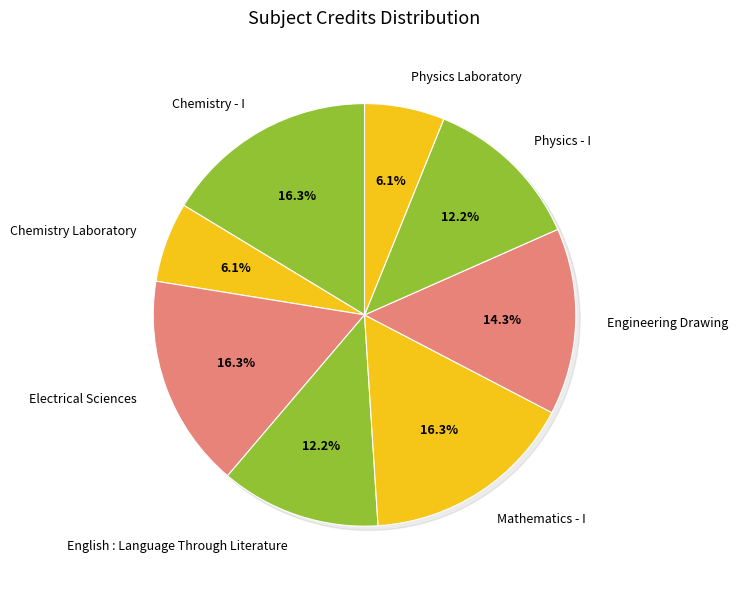

How many slices are in this pie chart?

8